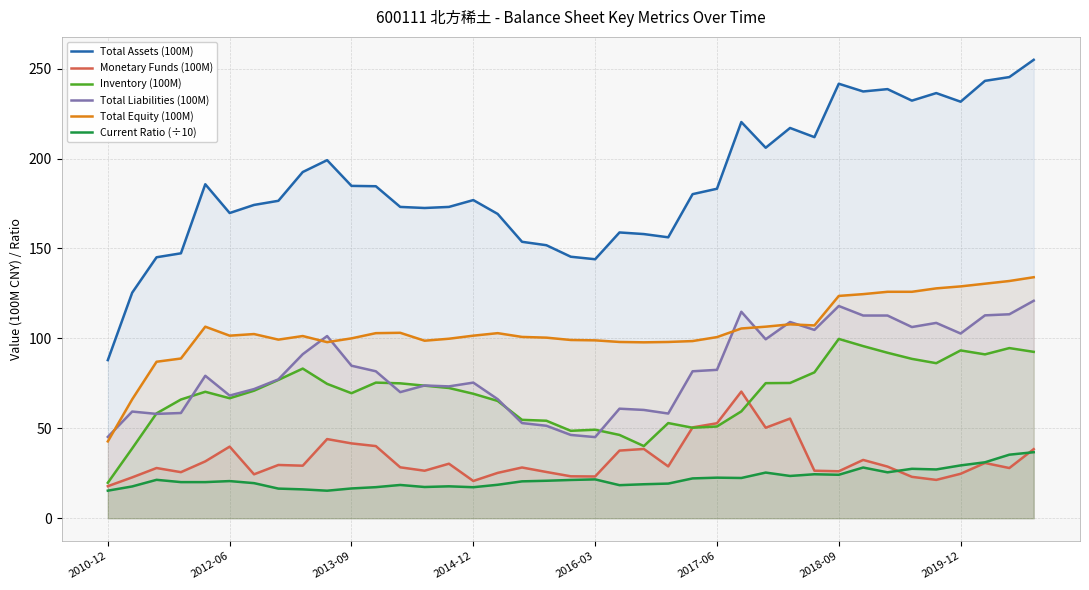

Which series has the largest range (max minus min)?

Total Assets (100M)